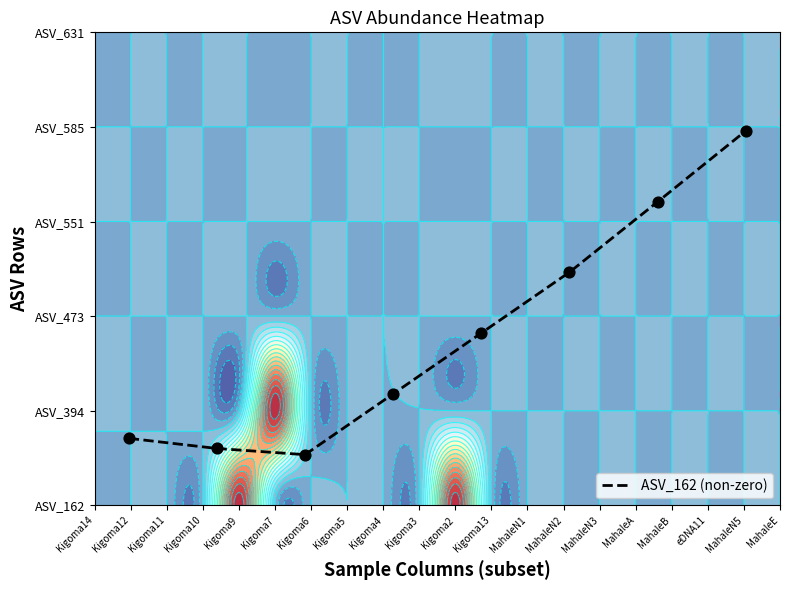

What is the average value?

0.4